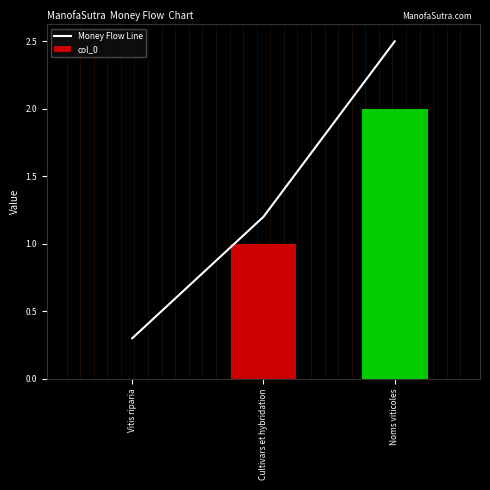

How many positive values does the col_0 series have?

2